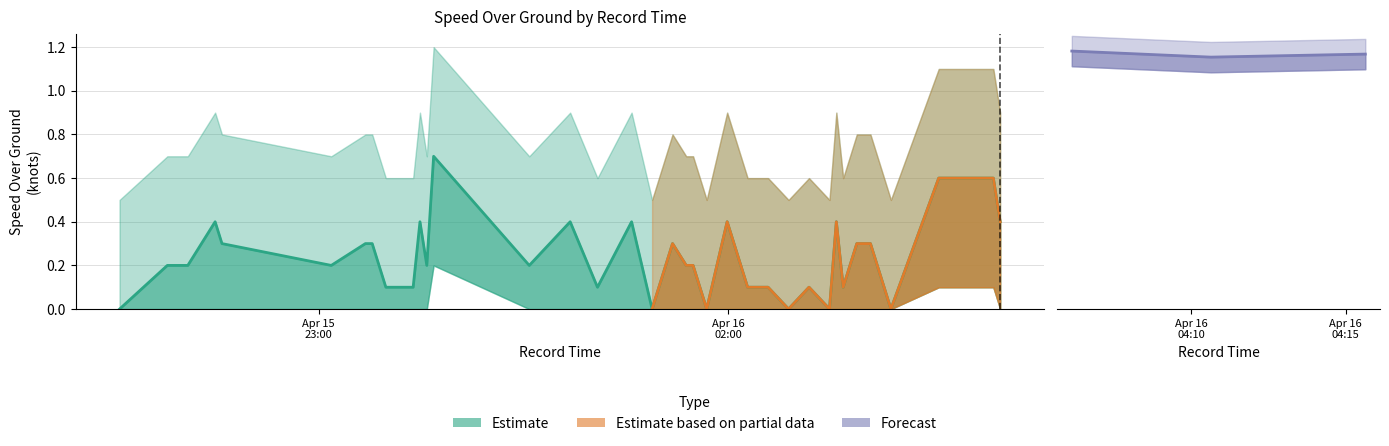

What is the label of the 22nd point from the left?

2024-04-16 01:44:37